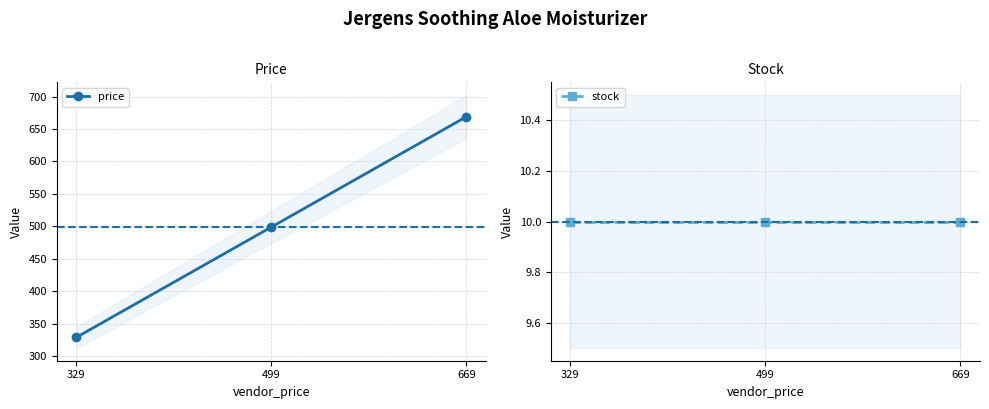

The price series shows 1061 at 669. True or false?

False